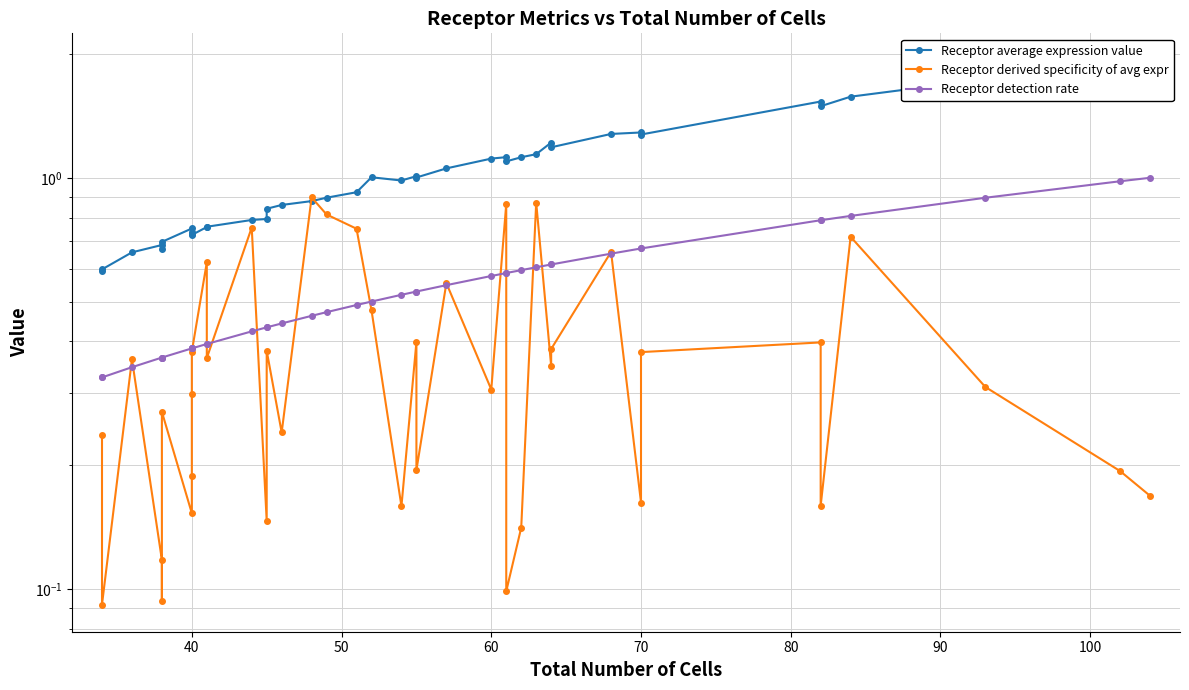

The value of Receptor derived specificity of avg expr at 16 is 0.4. True or false?

False